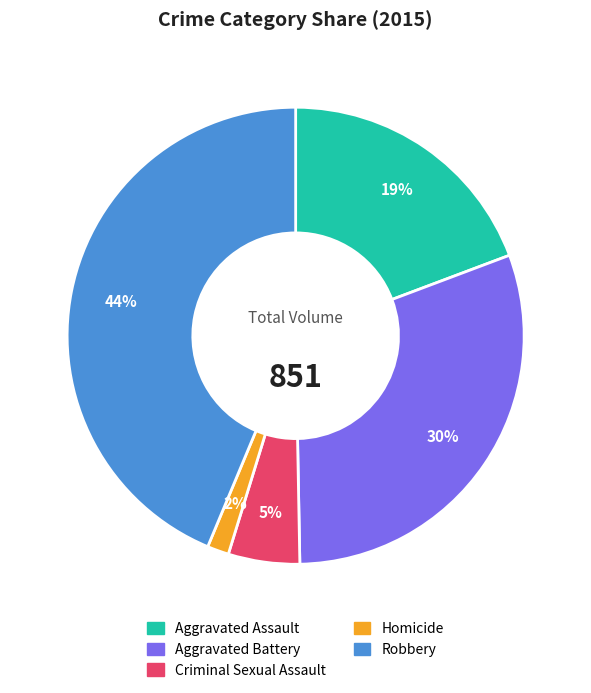

Does any single category account for the majority?

No